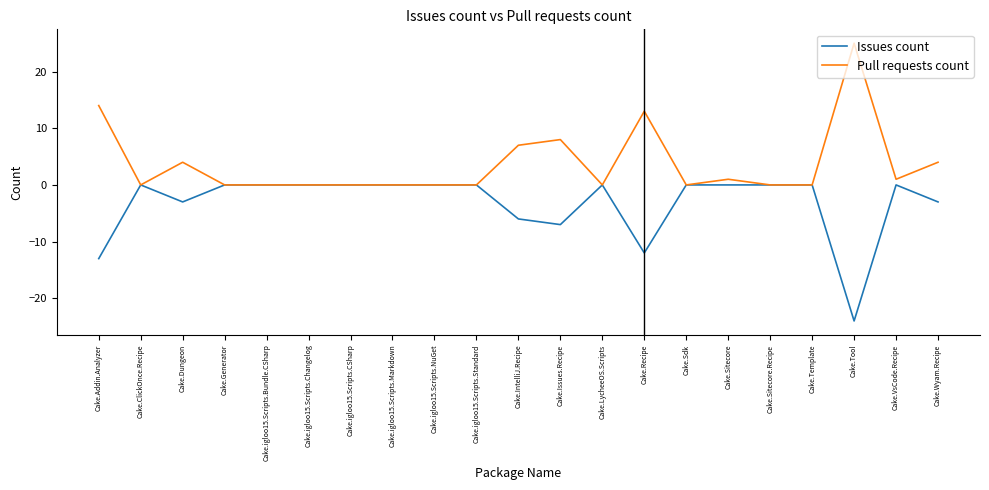

Is it true that Issues count equals -3 at Cake.Wyam.Recipe?

True